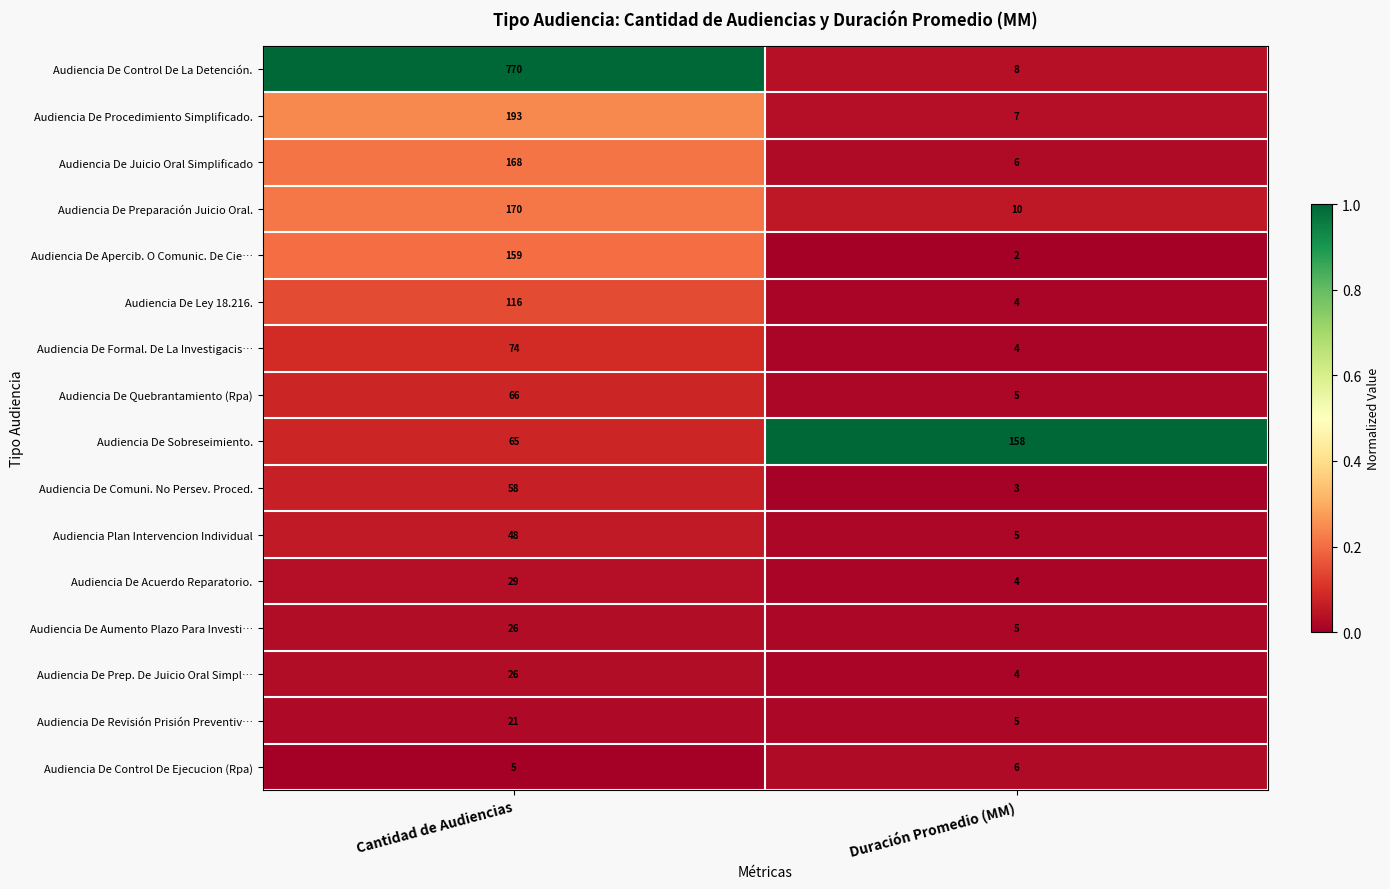

Between Cantidad de Audiencias and Duración Promedio (MM), which series saw the biggest shift?

Audiencia De Control De La Detención.